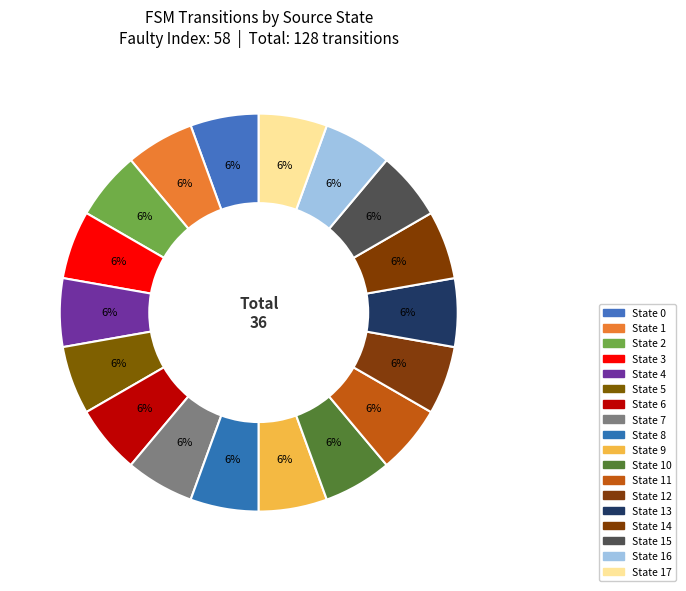

Is there a majority slice in this chart?

No